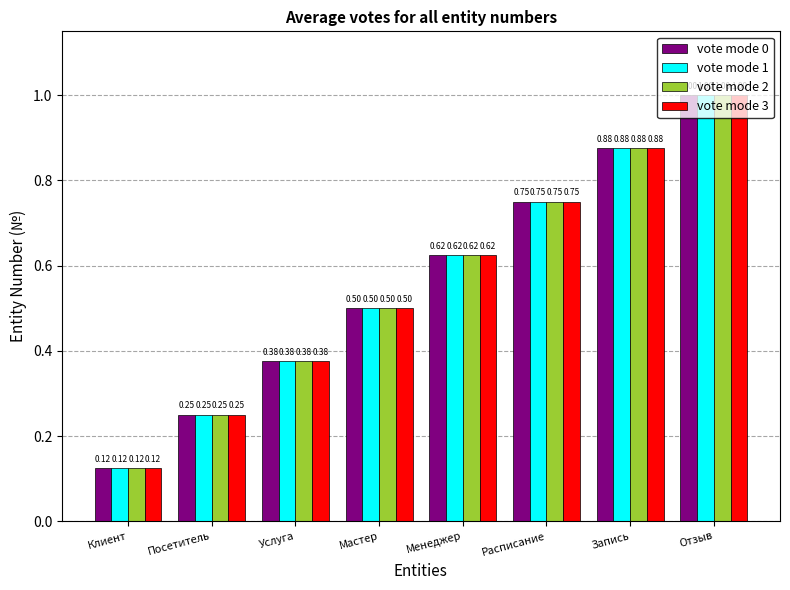

At how many categories does at least one series exceed 0?

8